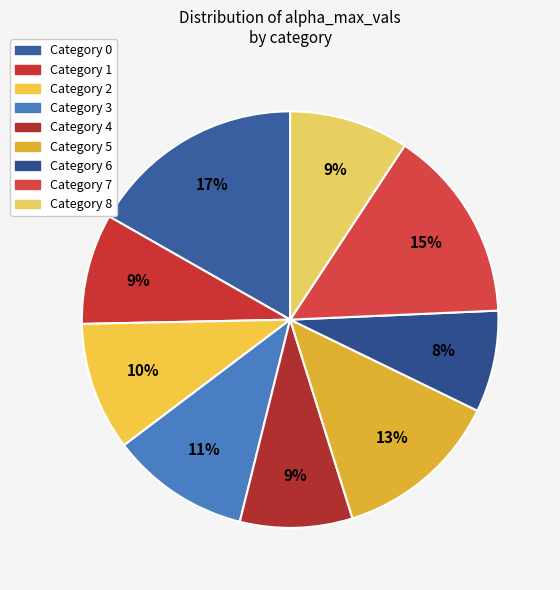

Is there a majority slice in this chart?

No